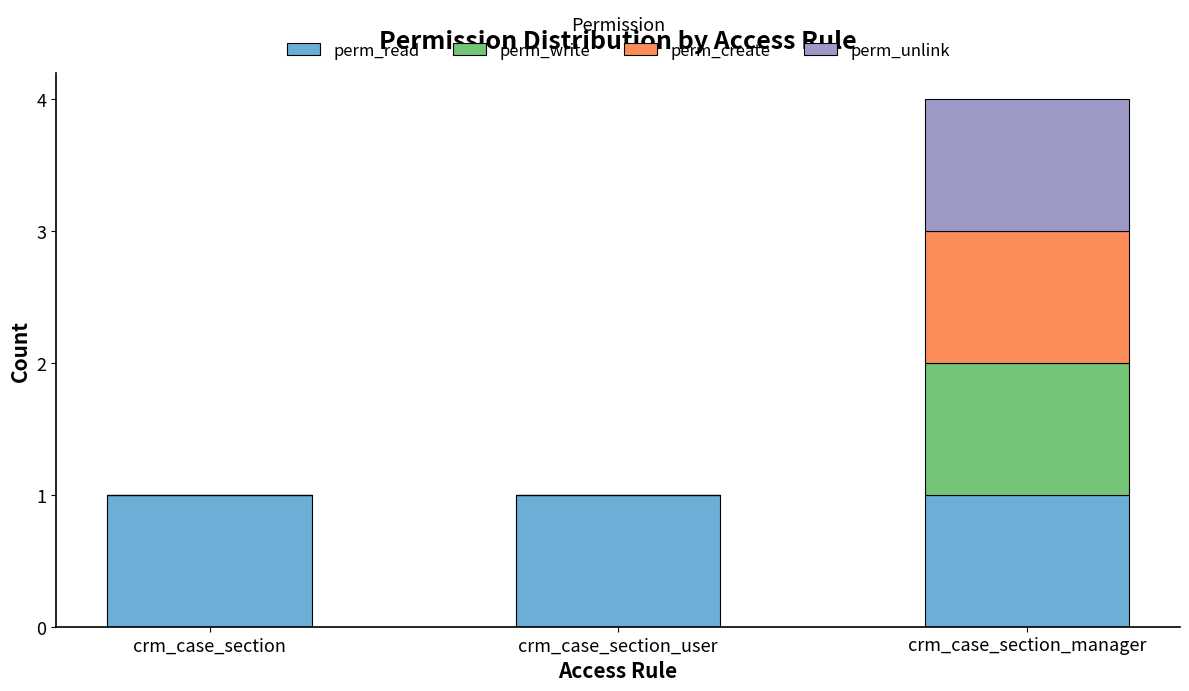

At which category is the sum across all series the highest?

crm_case_section_manager